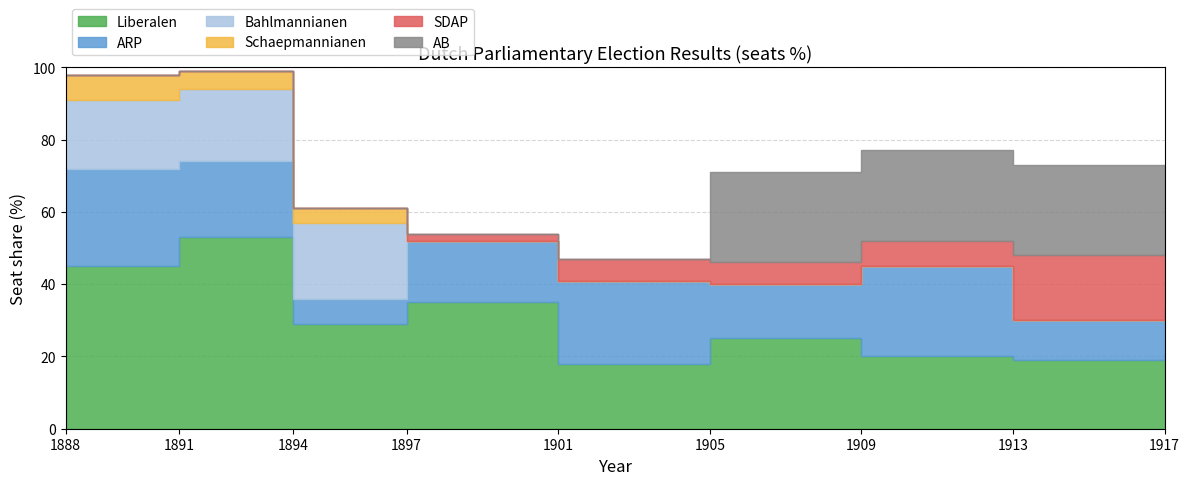

Which category has the highest value in the Schaepmannianen series?

1888